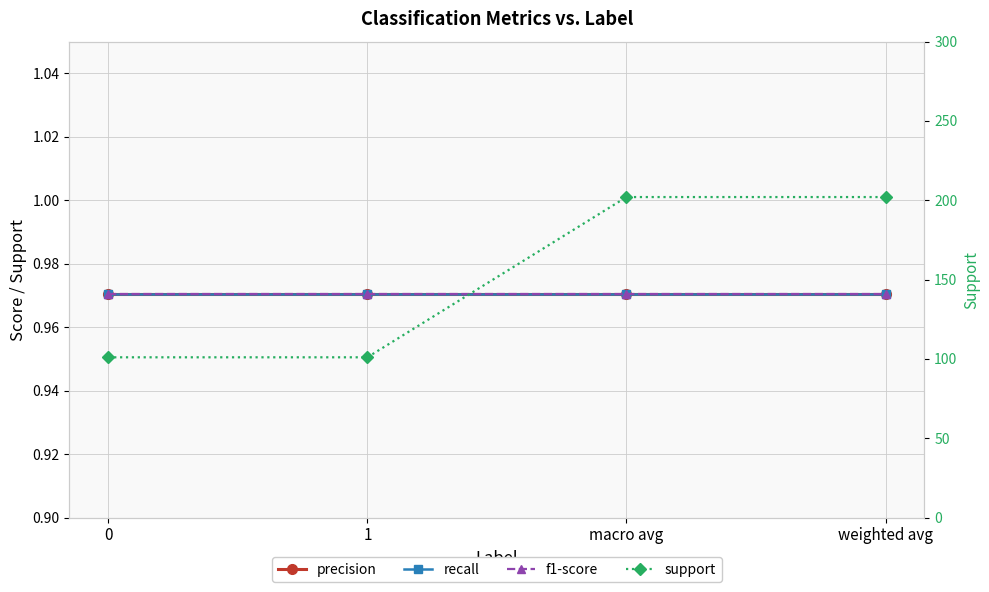

Rank the categories by f1-score value from lowest to highest.

0, 1, macro avg, weighted avg